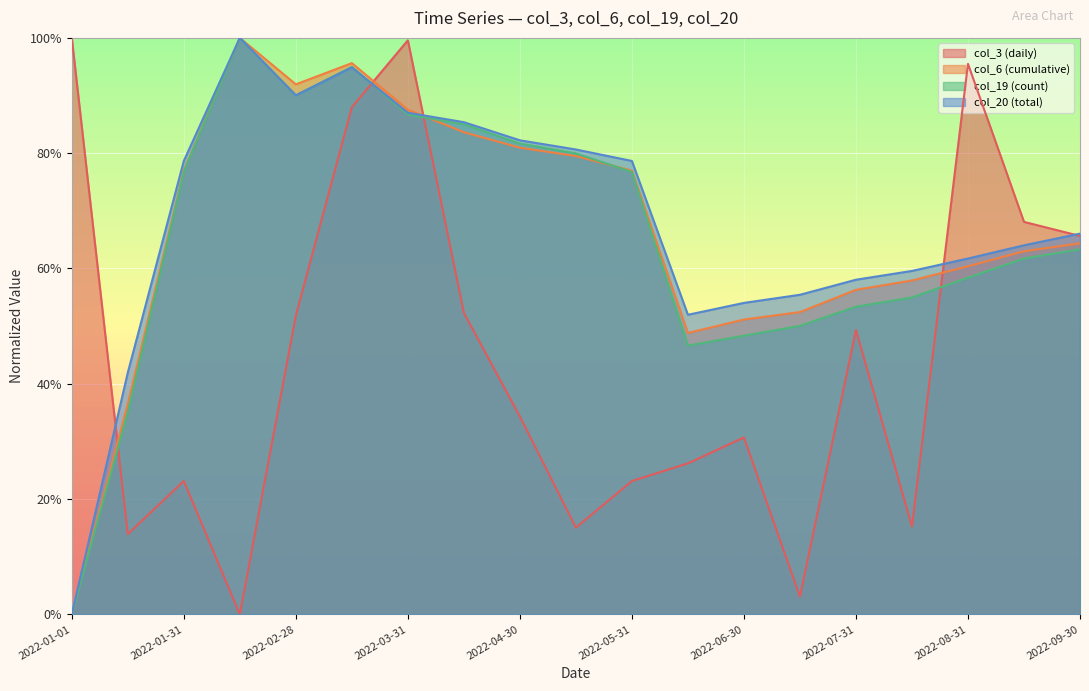

What position from the left is 2022-03-15?

6